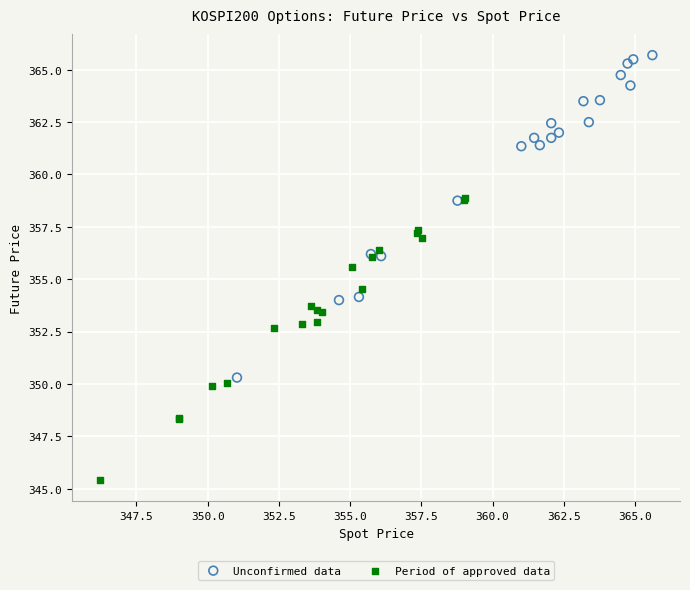

Which series contains the highest Y value?

Unconfirmed data